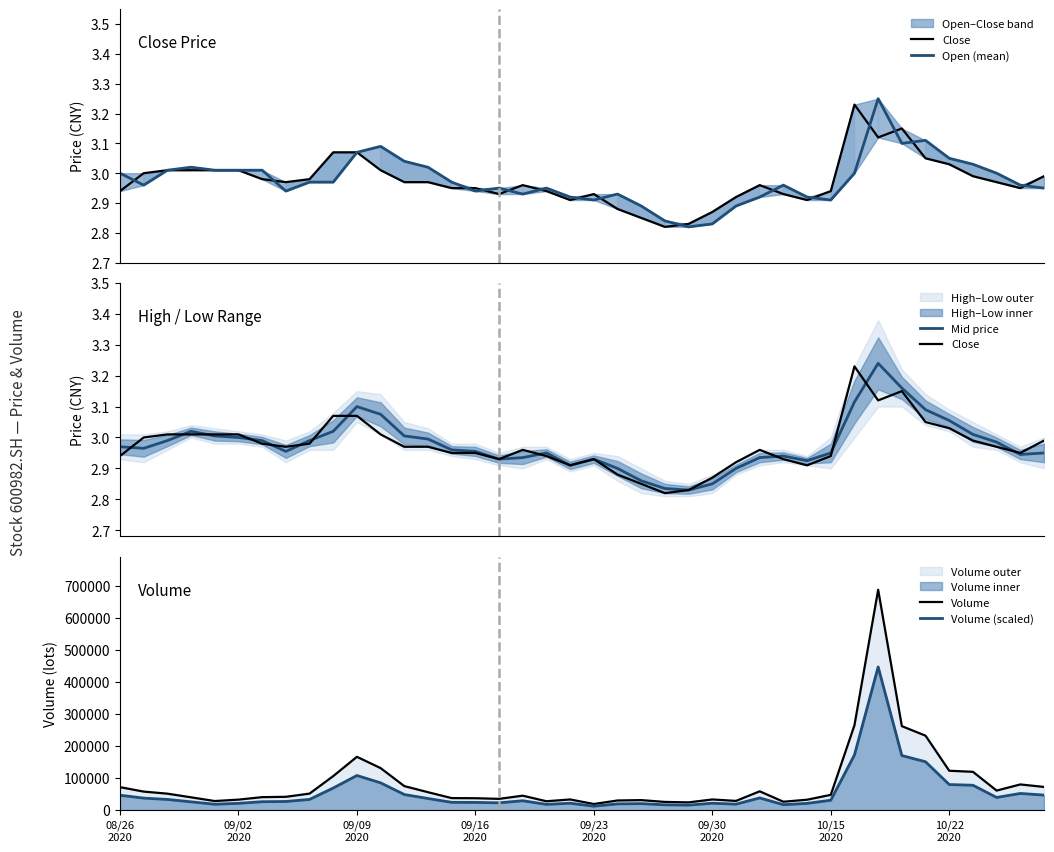

What is the average value of the Mid price series?

3.0